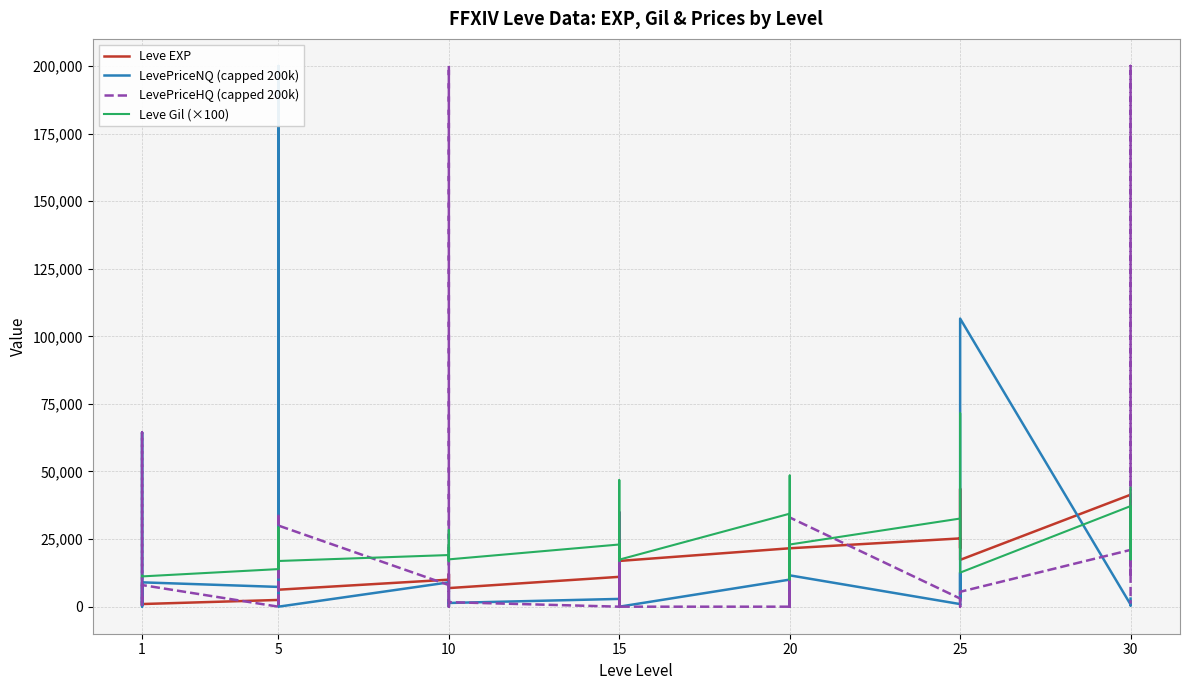

How many intersections are there between LevePriceNQ (capped 200k) and Leve Gil (×100)?

6